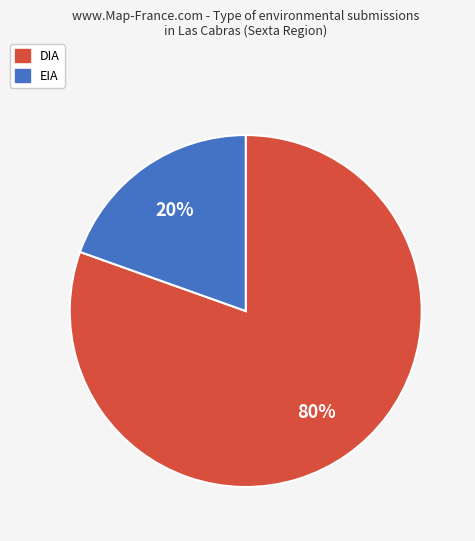

Approximately how many times larger is the value at EIA compared to DIA?

0.2